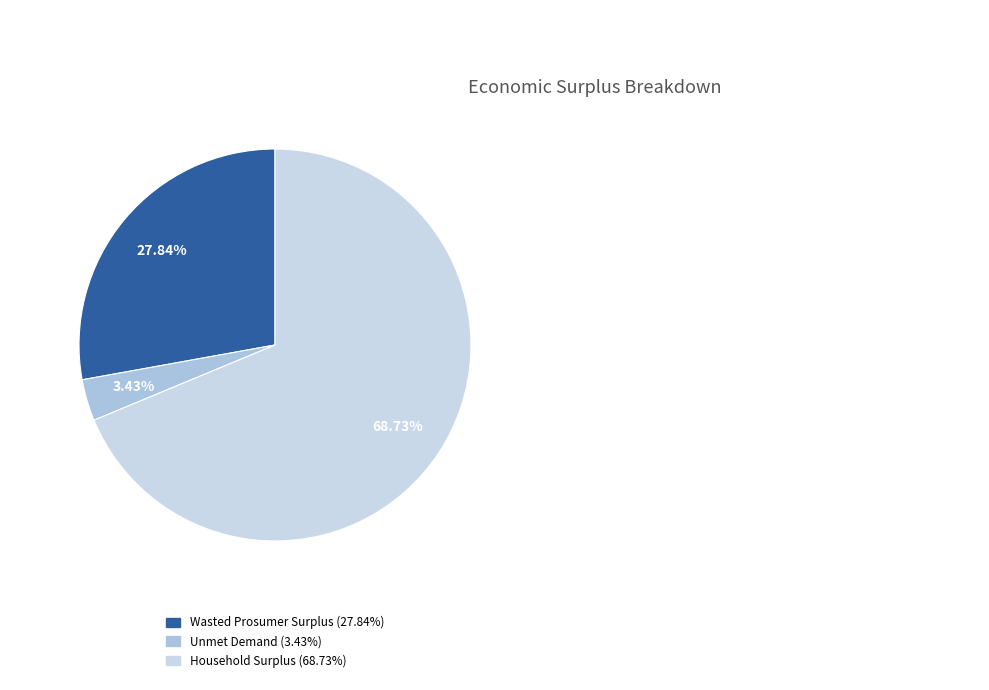

How many slices are in this pie chart?

3